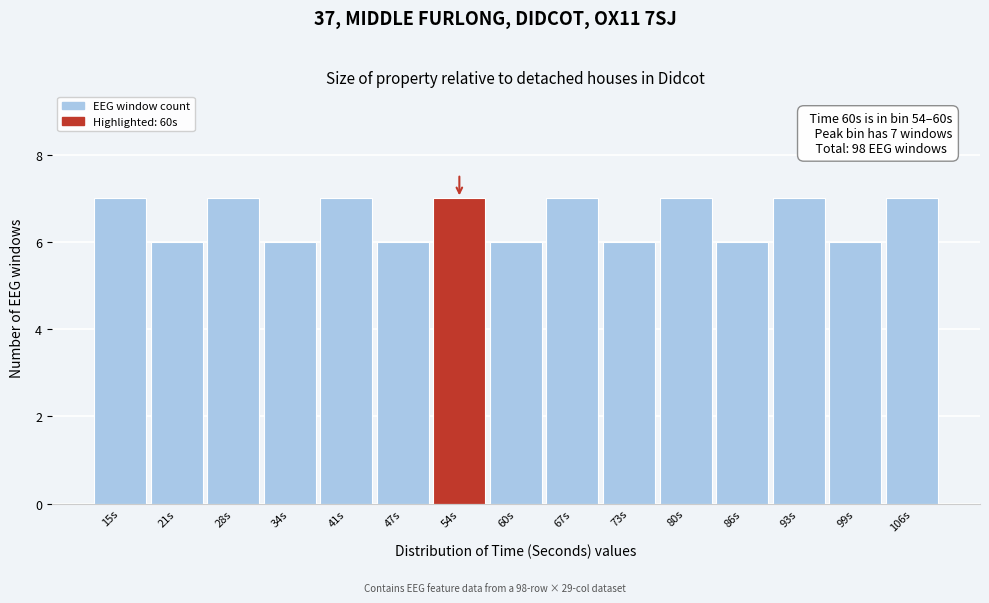

Reading left to right, extract all data points from this chart.

7	6	7	6	7	6	7	6	7	6	7	6	7	6	7